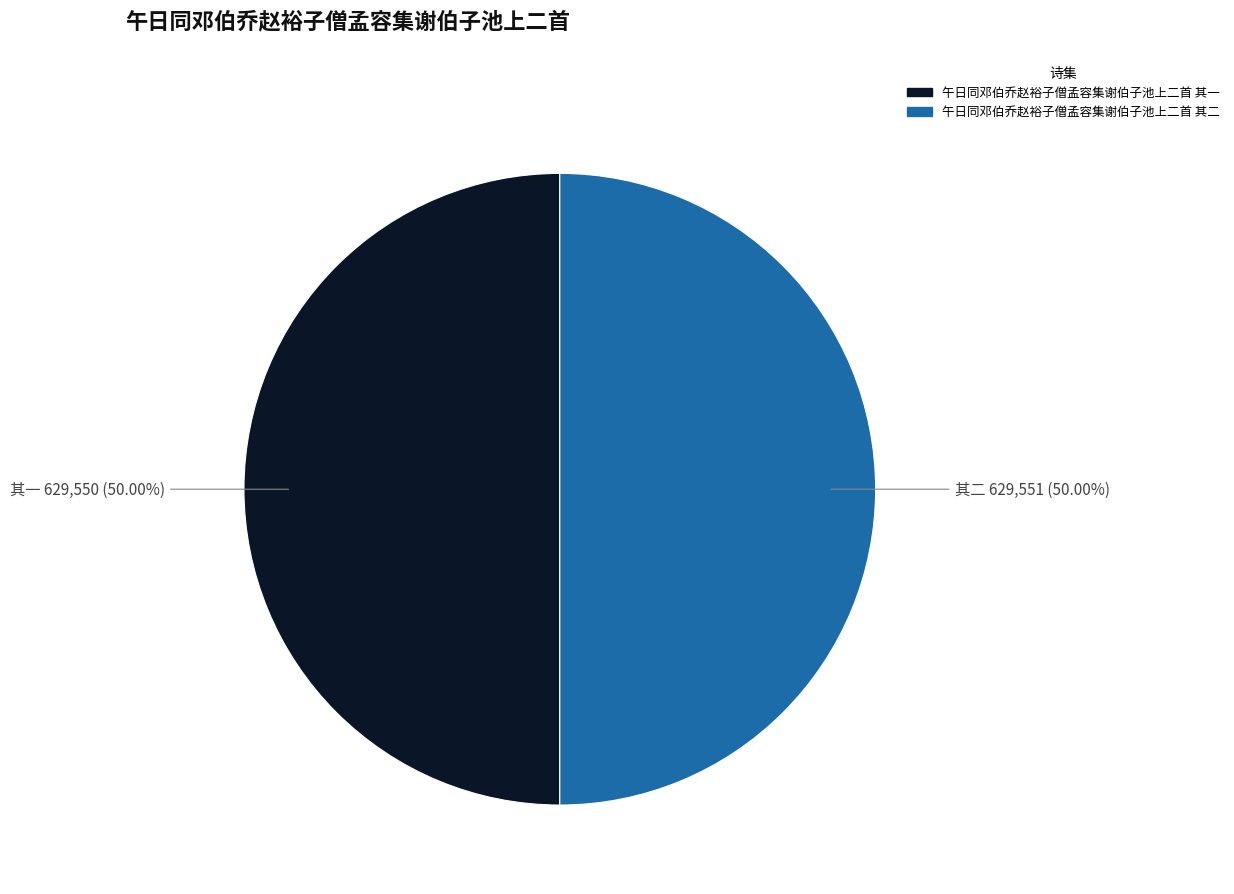

Approximately how many times larger is the value at 午日同邓伯乔赵裕子僧孟容集谢伯子池上二首 其一 compared to 午日同邓伯乔赵裕子僧孟容集谢伯子池上二首 其二?

1.0